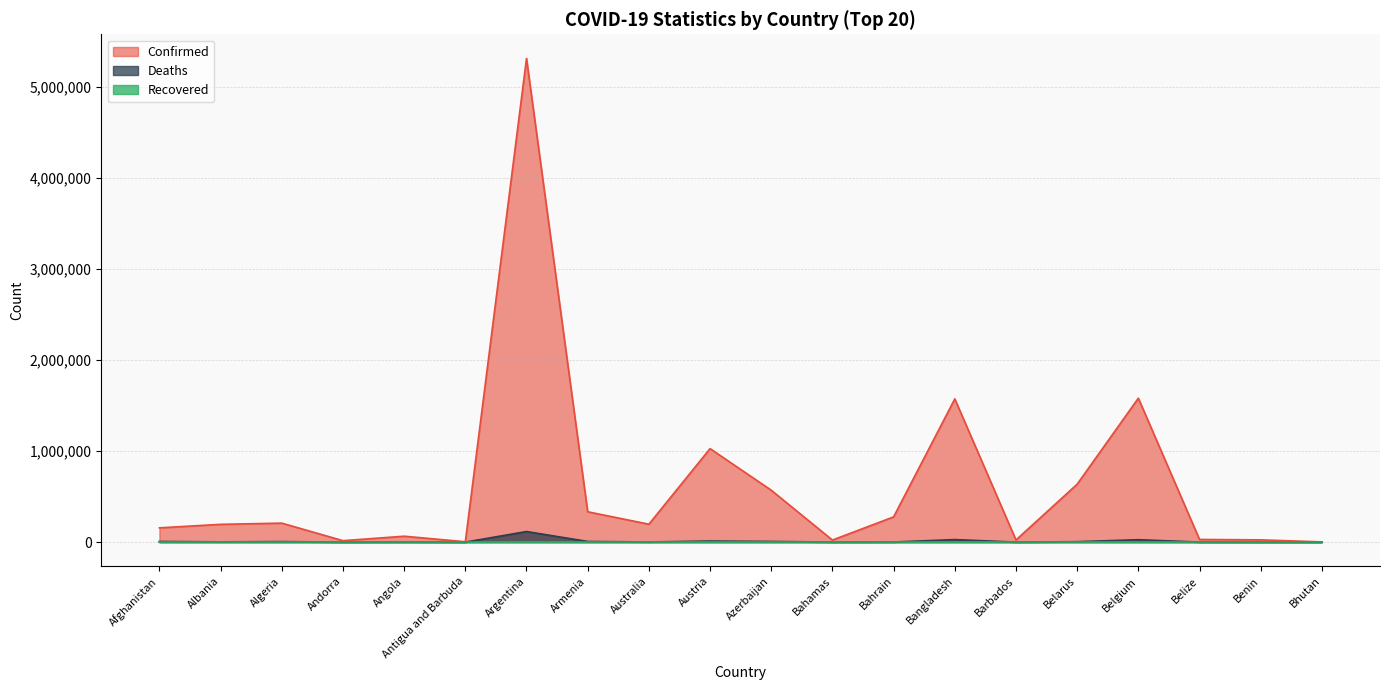

Between Bhutan and Belarus, which is larger?

Belarus